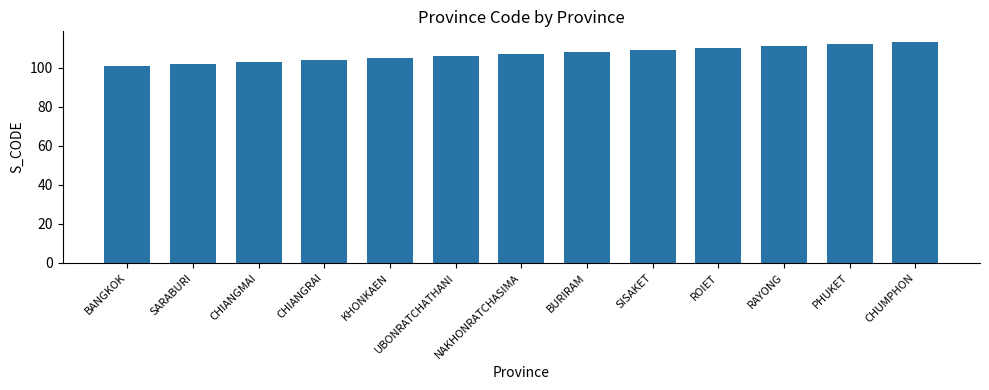

What is the sum of all values?

1391